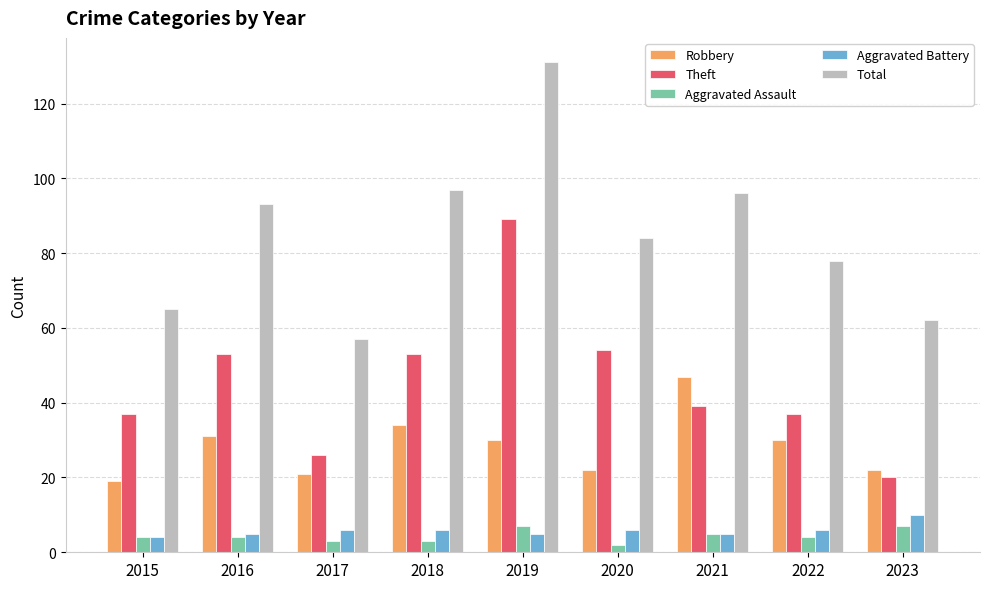

Does the chart contain any negative values?

No